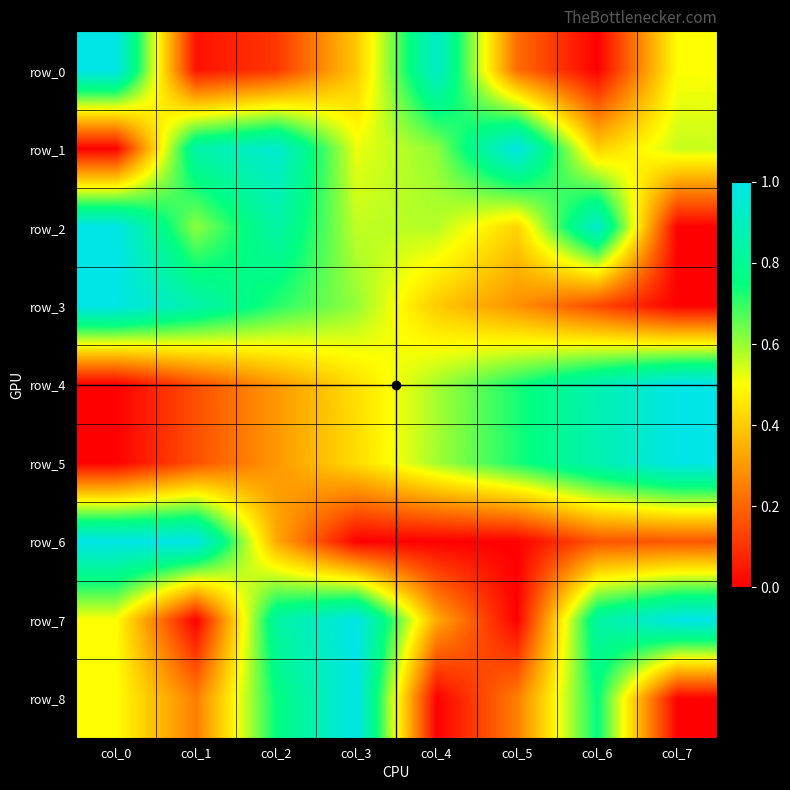

Which category has the lowest value in the row_4 series?

col_0